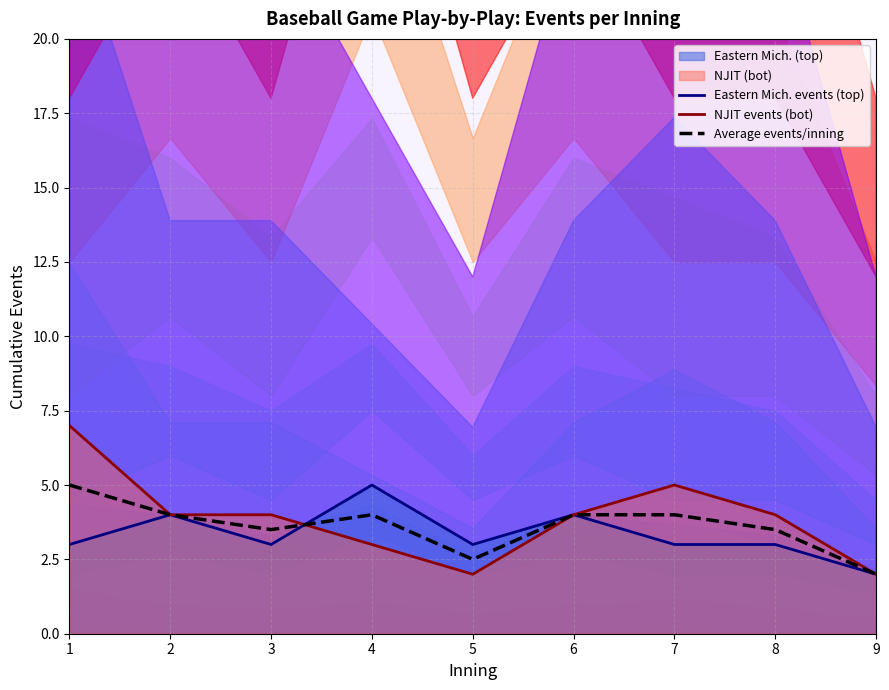

Reading right to left, transcribe all the data shown in this chart.

Eastern Mich. events (top): 9=2.0	8=3.0	7=3.0	6=4.0	5=3.0	4=5.0	3=3.0	2=4.0	1=3.0
NJIT events (bot): 9=2.0	8=4.0	7=5.0	6=4.0	5=2.0	4=3.0	3=4.0	2=4.0	1=7.0
Average events/inning: 9=2.0	8=3.5	7=4.0	6=4.0	5=2.5	4=4.0	3=3.5	2=4.0	1=5.0